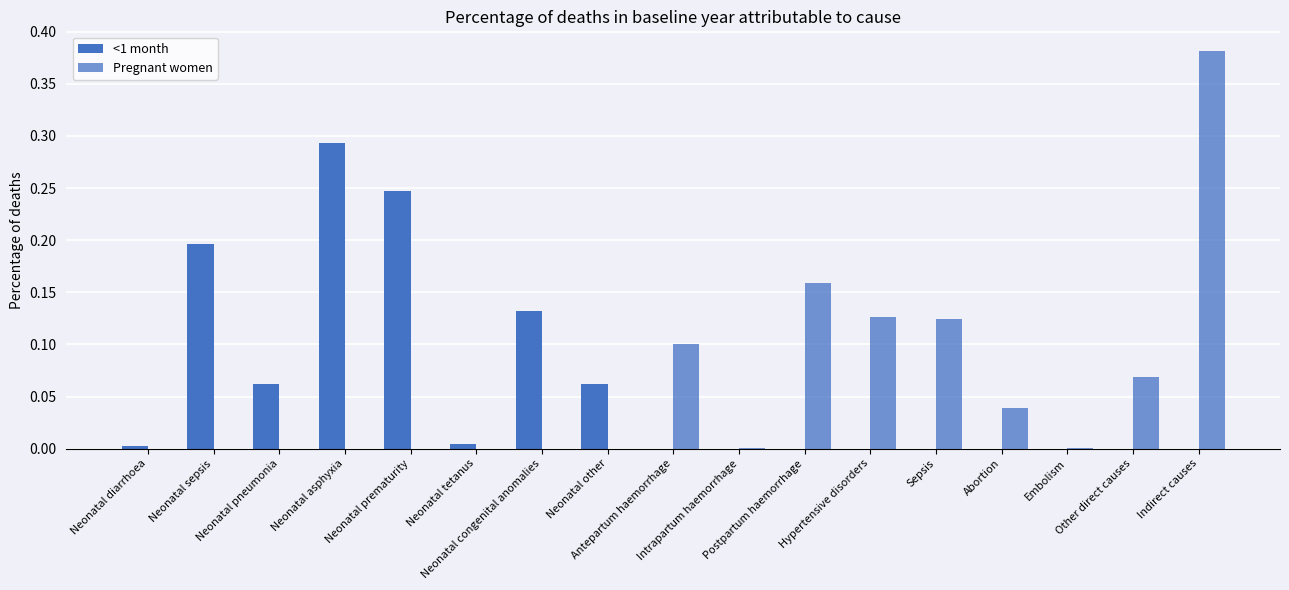

What is the value of the <1 month bar at the 5th from the left?

0.2